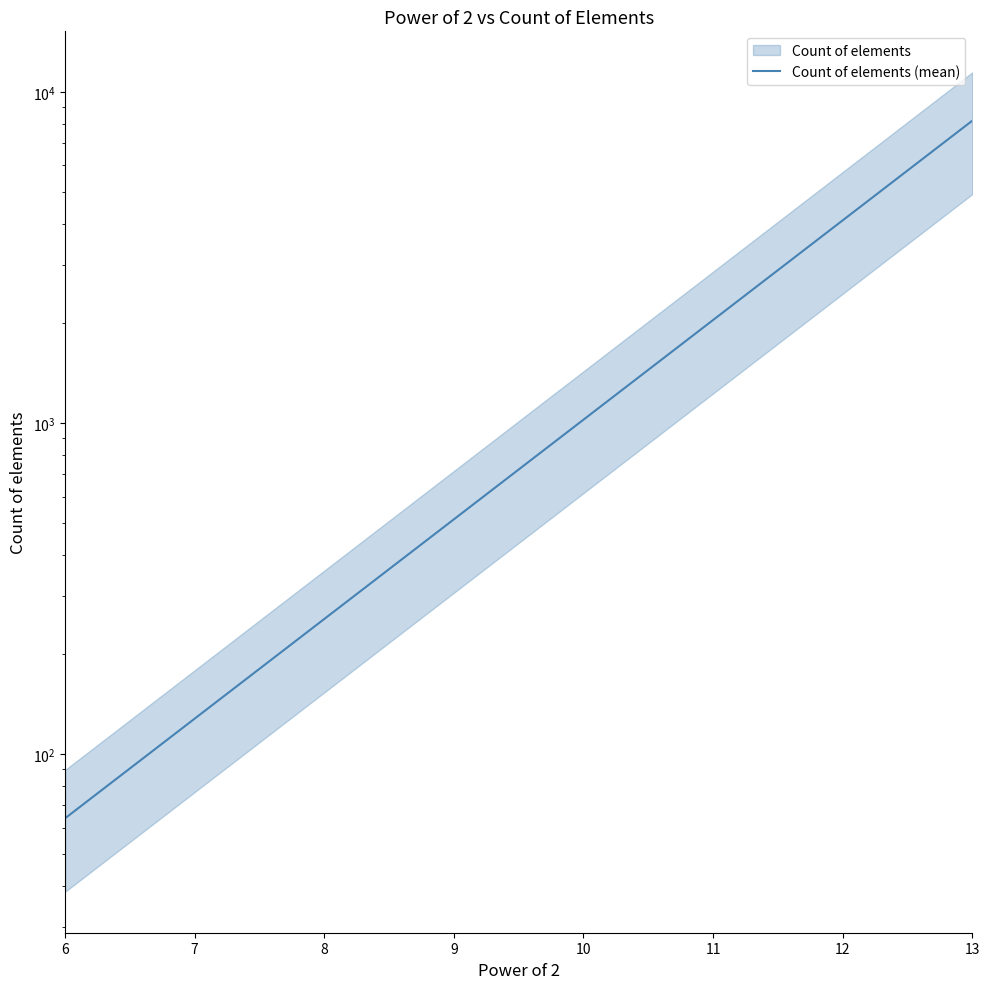

At which category does the chart reach its minimum across all series?

6